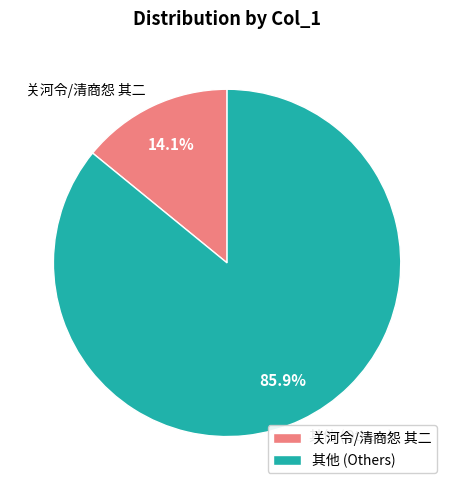

Which has a higher value, 其他 (Others) or 关河令/清商怨 其二?

其他 (Others)